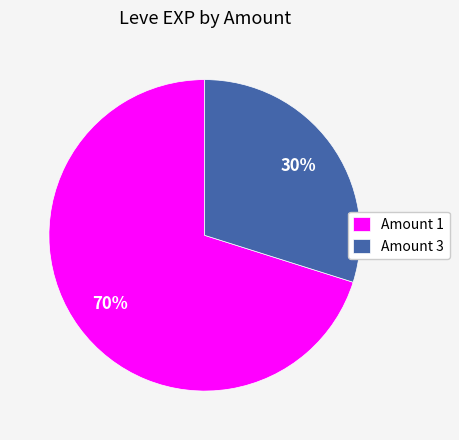

Is it true that Amount 3 is 30% of the pie?

True